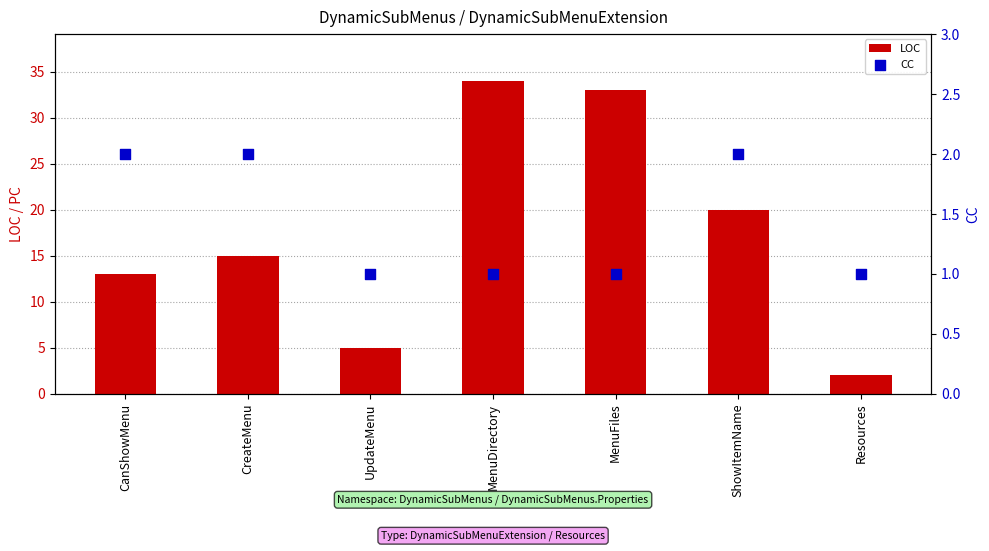

At how many categories does at least one series exceed 25?

2